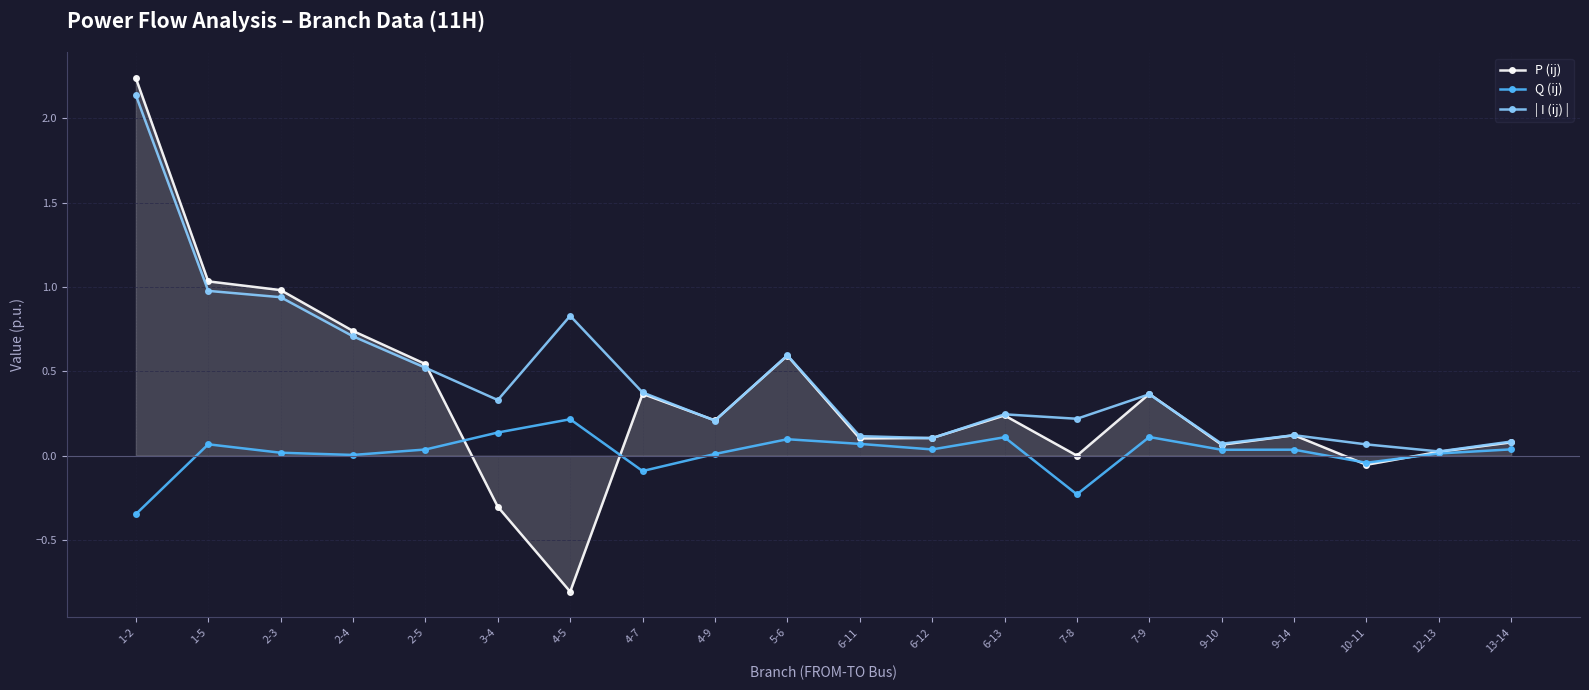

List the series in order of their peak value, highest first.

P (ij), | I (ij) |, Q (ij)